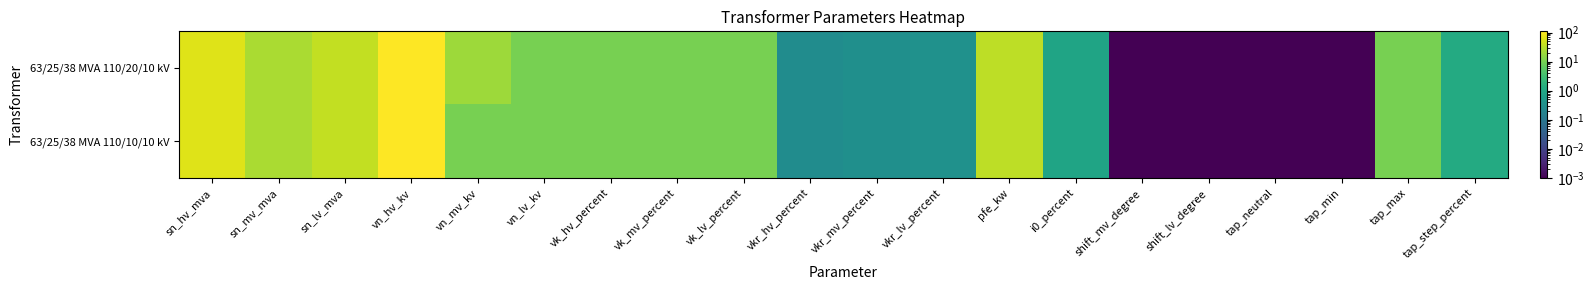

At how many categories does at least one series exceed 24?

5